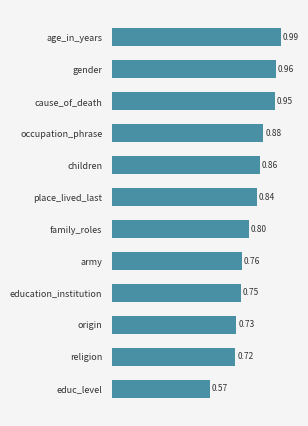

What is the label of the 4th bar from the bottom?

education_institution